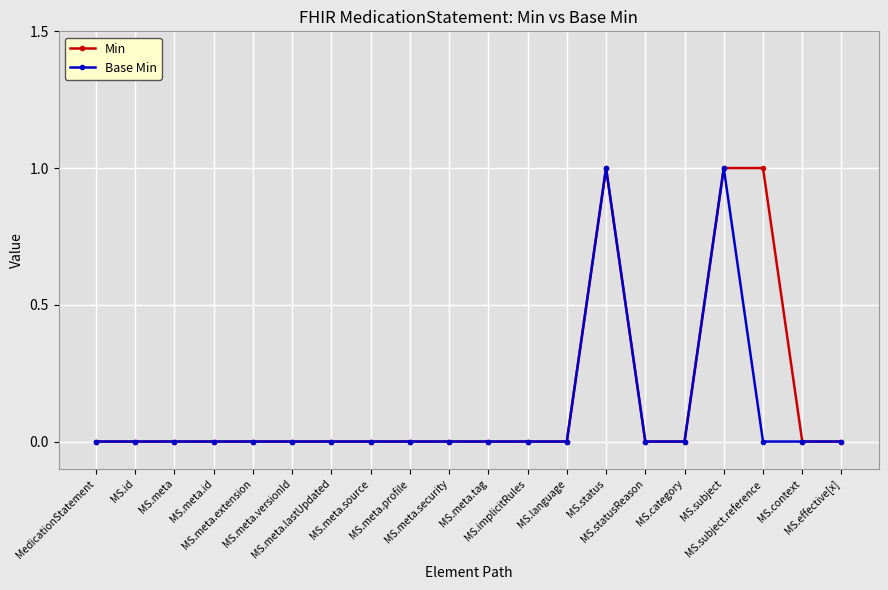

At which label is Min closest to 0?

MedicationStatement